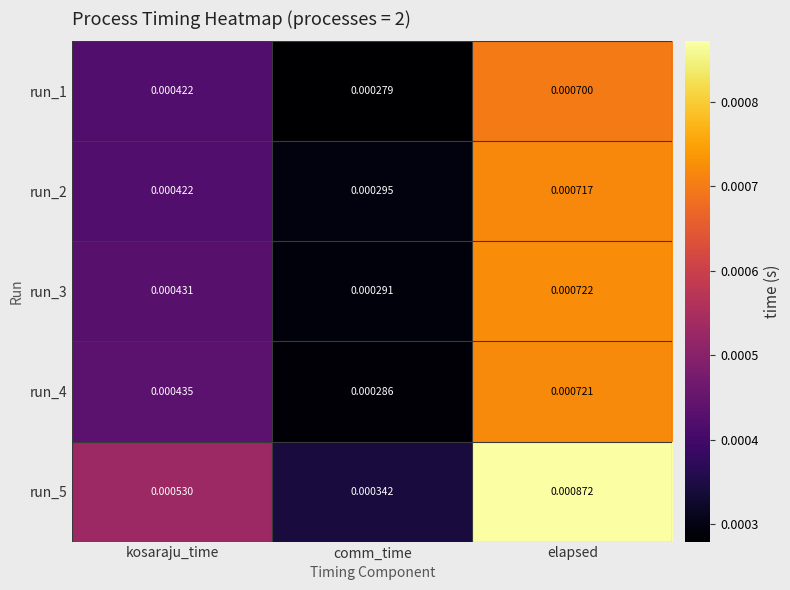

Count the number of categories in the chart.

3